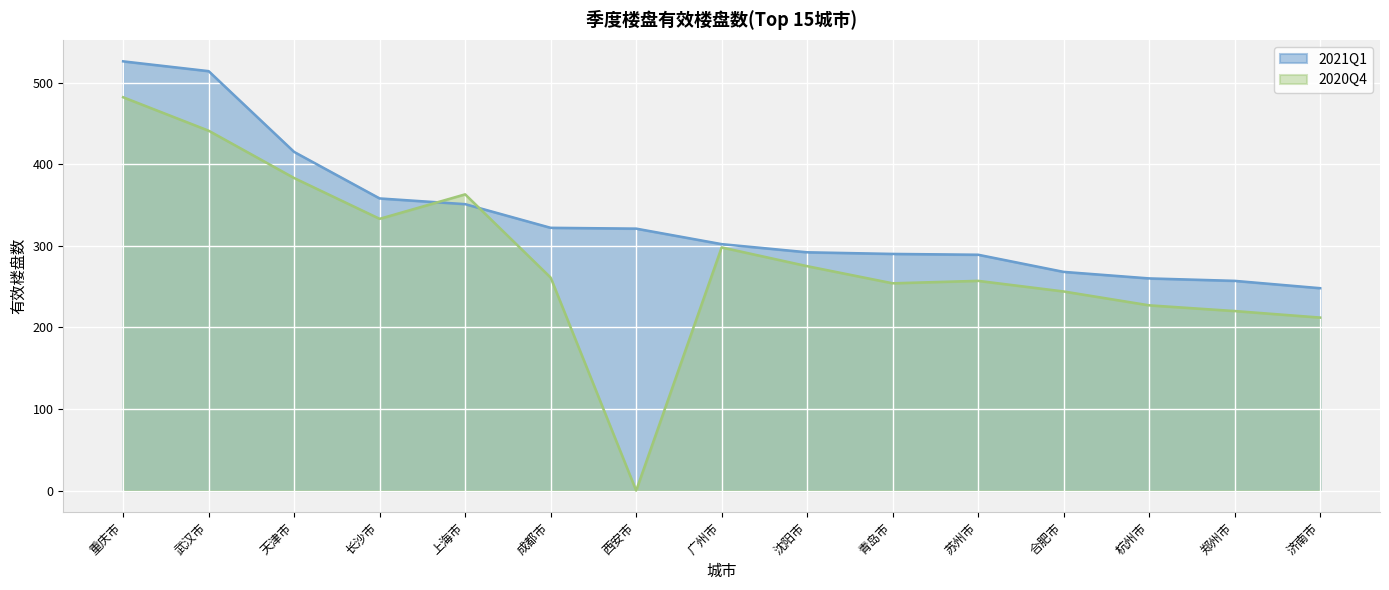

True or false: 2020Q4 and 2021Q1 cross at least once.

True